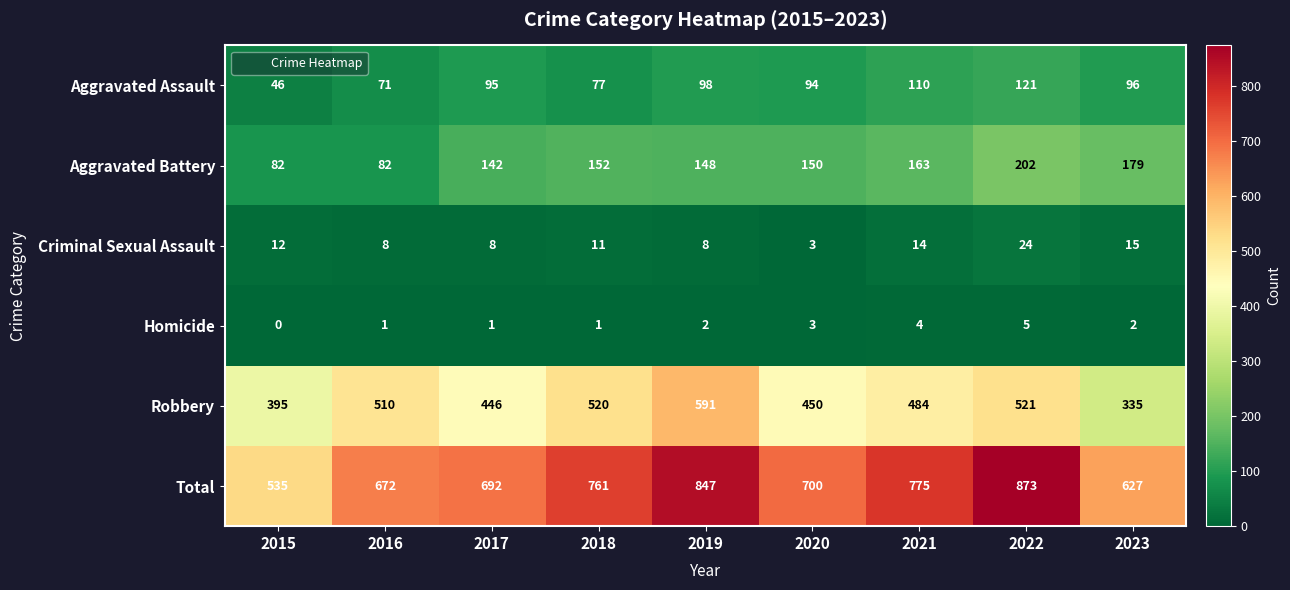

True or false: Aggravated Assault has a value of 110 at 2021.

True